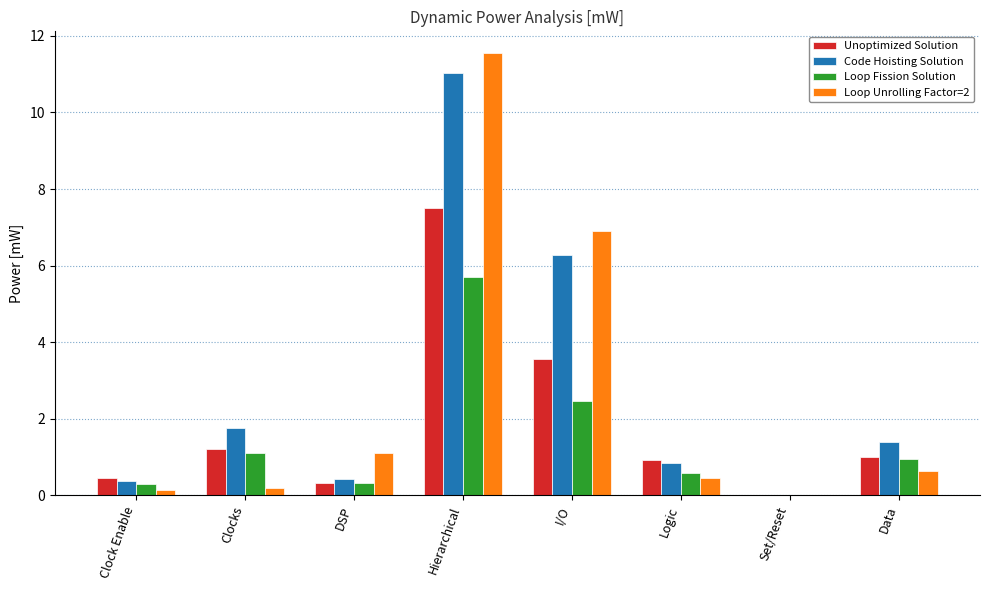

At which category is the sum across all series the highest?

Hierarchical